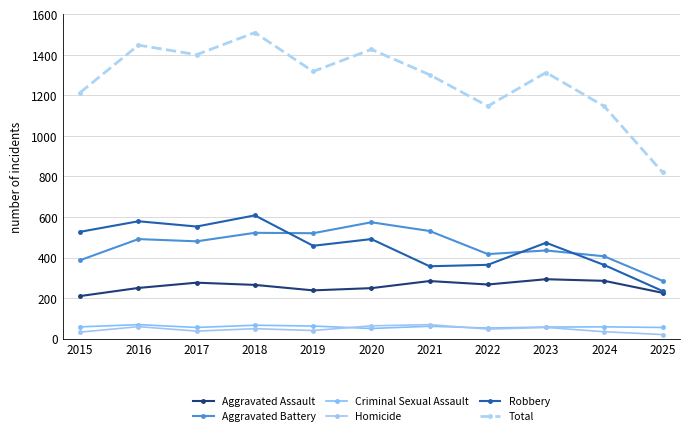

True or false: Aggravated Battery and Total intersect in this chart.

False